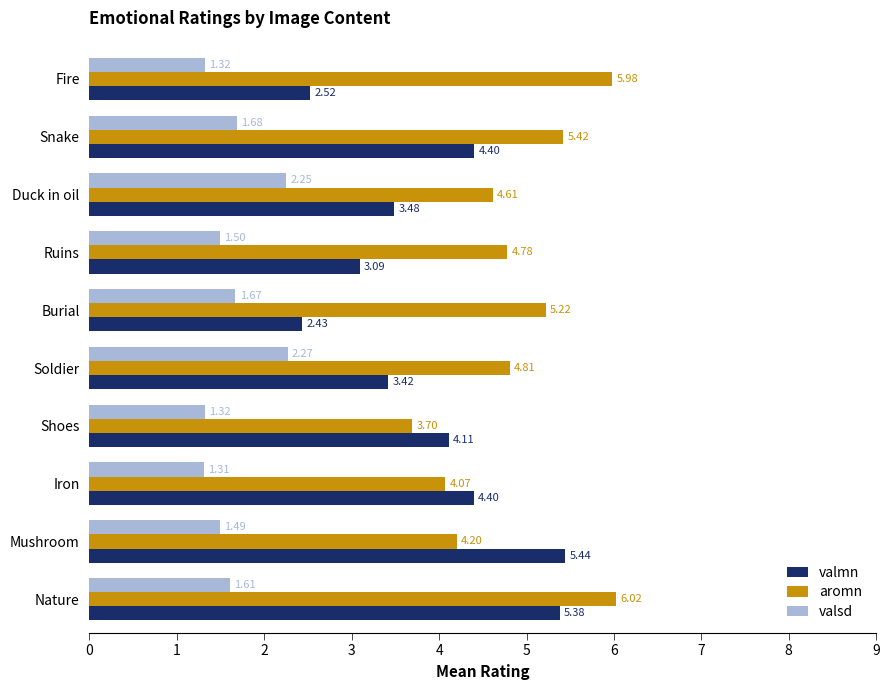

What is the spread (max minus min) of values at Shoes?

2.8